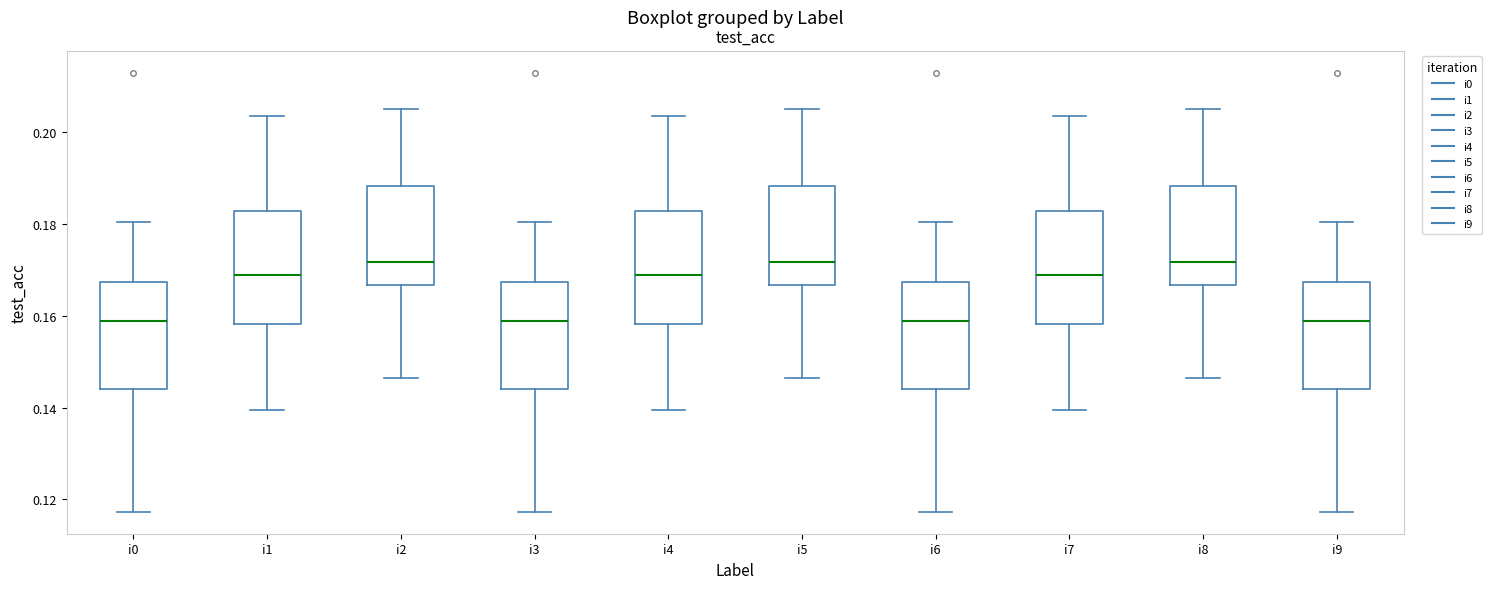

Reading left to right, transcribe this box plot: for each box, give where its median line is, the range the box spans, and where its two whiskers end, as read against the y-axis. The values are not printed on the chart, so give them approximately, as read against the axis.

i0: median 0.158, box 0.144 to 0.168, whiskers 0.118 to 0.180
i1: median 0.168, box 0.158 to 0.182, whiskers 0.140 to 0.204
i2: median 0.172, box 0.166 to 0.188, whiskers 0.146 to 0.206
i3: median 0.158, box 0.144 to 0.168, whiskers 0.118 to 0.180
i4: median 0.168, box 0.158 to 0.182, whiskers 0.140 to 0.204
i5: median 0.172, box 0.166 to 0.188, whiskers 0.146 to 0.206
i6: median 0.158, box 0.144 to 0.168, whiskers 0.118 to 0.180
i7: median 0.168, box 0.158 to 0.182, whiskers 0.140 to 0.204
i8: median 0.172, box 0.166 to 0.188, whiskers 0.146 to 0.206
i9: median 0.158, box 0.144 to 0.168, whiskers 0.118 to 0.180